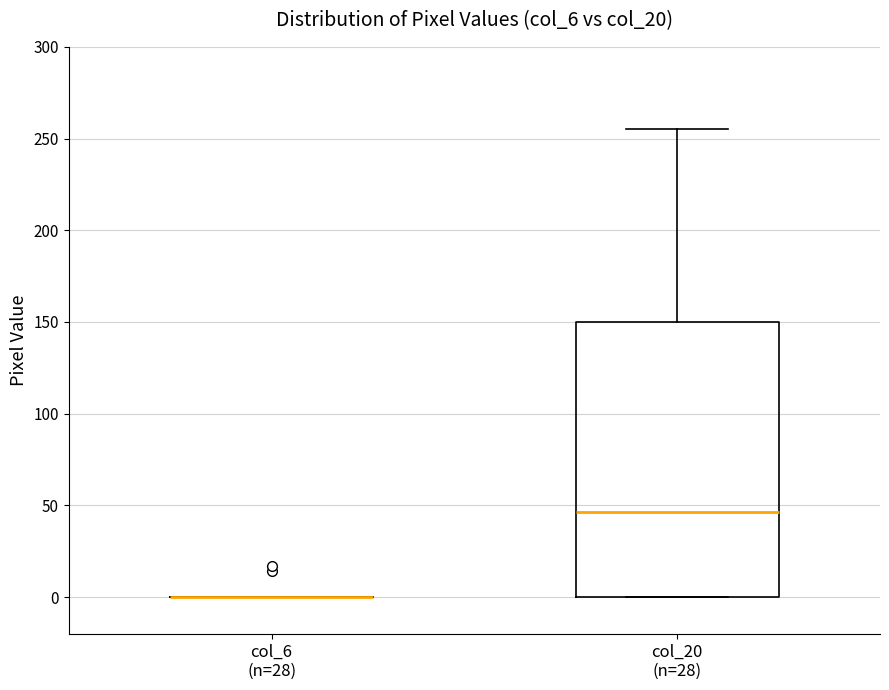

Comparing the boxes themselves (not the whiskers), which one is the tallest?

col_20 (n=28)